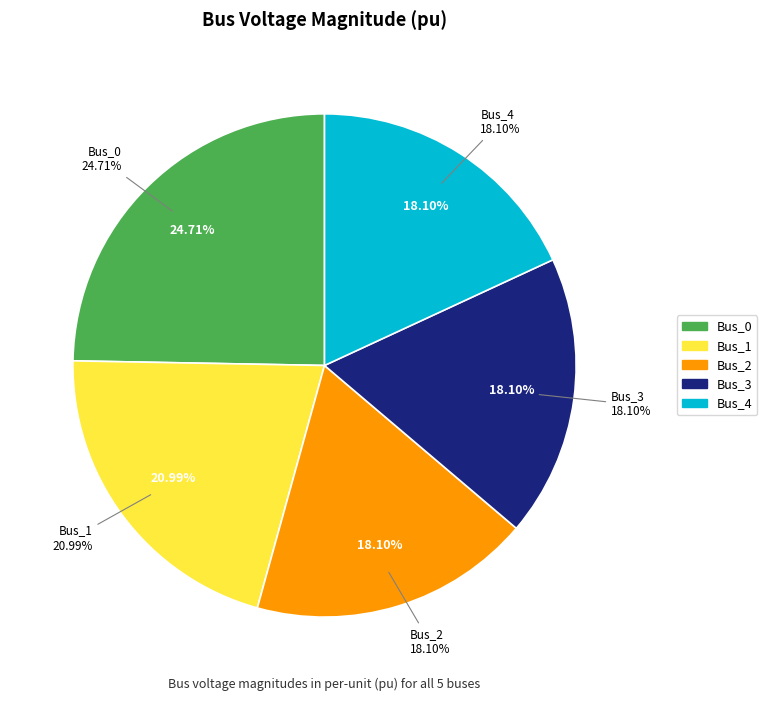

How many slices are in this pie chart?

5